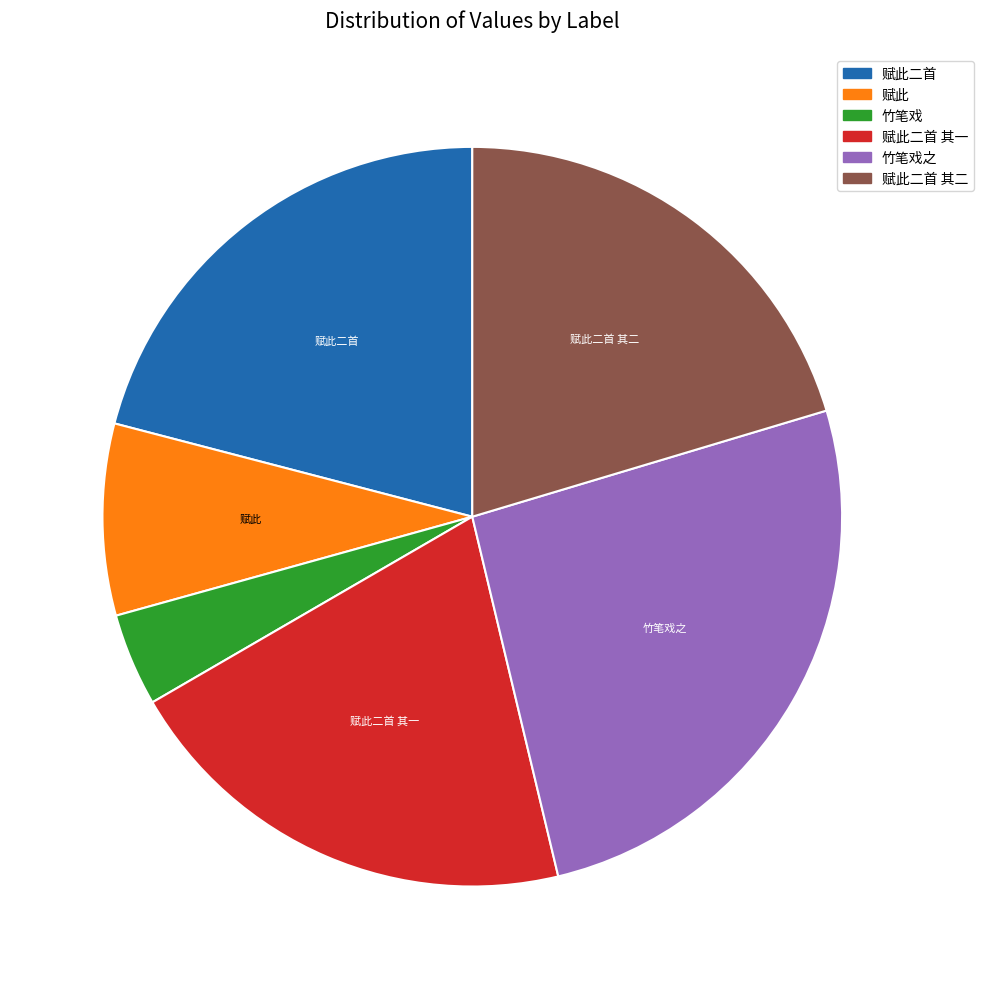

Is there a majority slice in this chart?

No